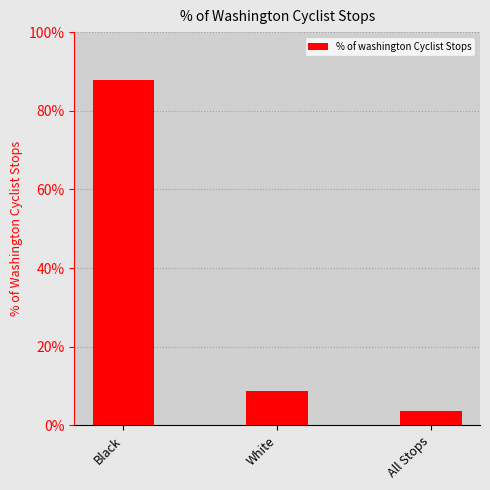

The chart shows a value of 1.2 at Black. True or false?

False